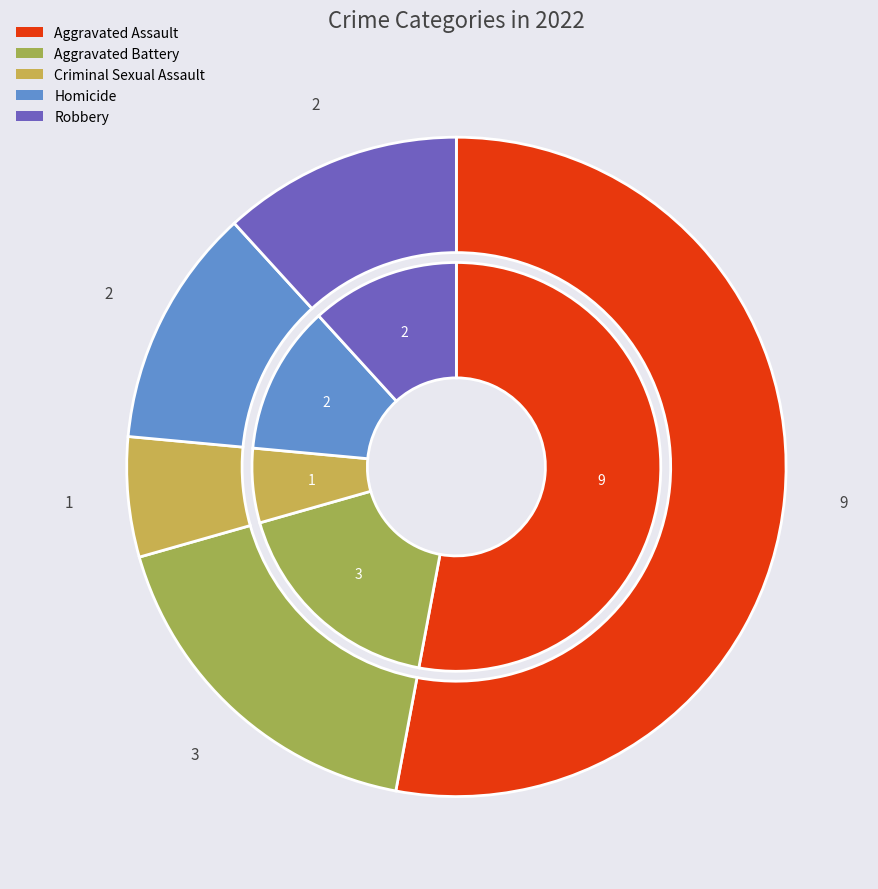

What is the change in value from Aggravated Assault to Aggravated Battery?

-6